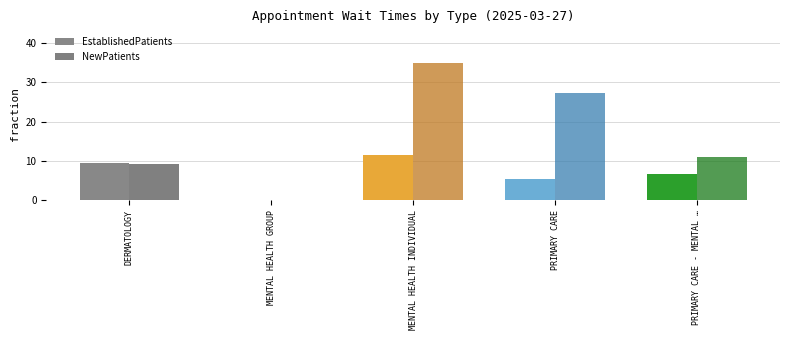

The value of EstablishedPatients at PRIMARY CARE - MENTAL … is 4.3. True or false?

False